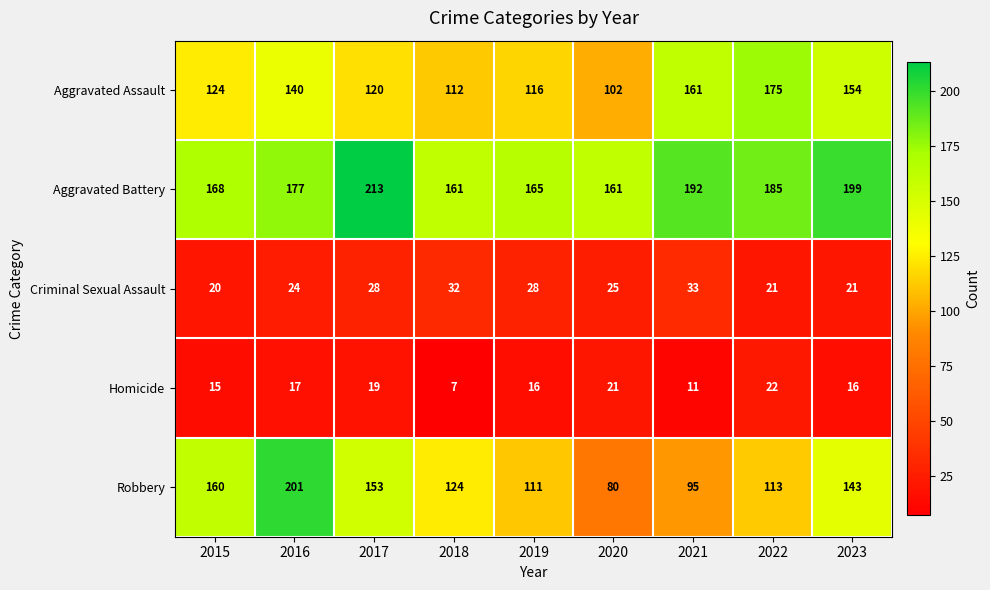

Which series changed the most between 2016 and 2021?

Robbery